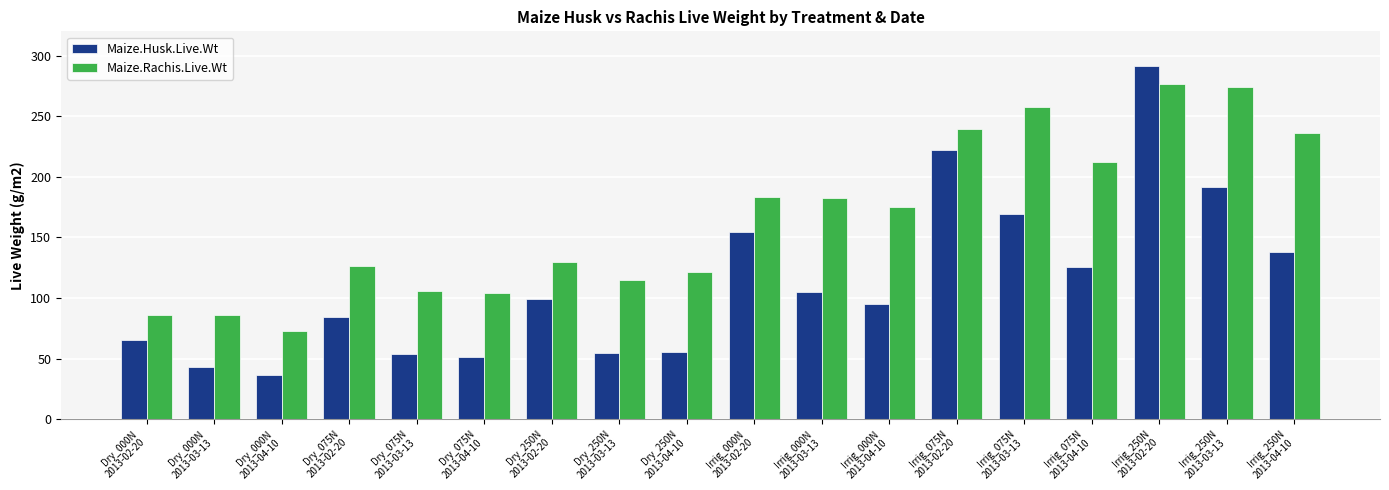

At Irrig_250N
2013-02-20, list the series in order from smallest to largest.

Maize.Rachis.Live.Wt, Maize.Husk.Live.Wt